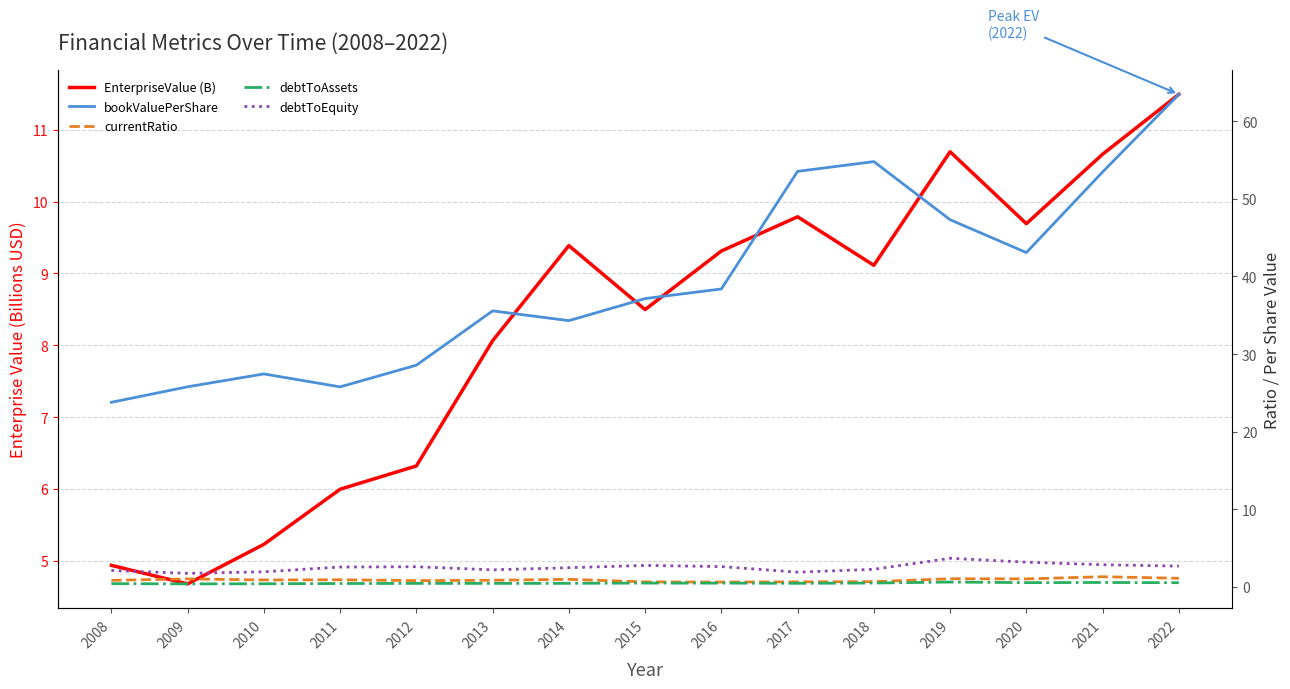

True or false: debtToEquity and EnterpriseValue (B) intersect in this chart.

False